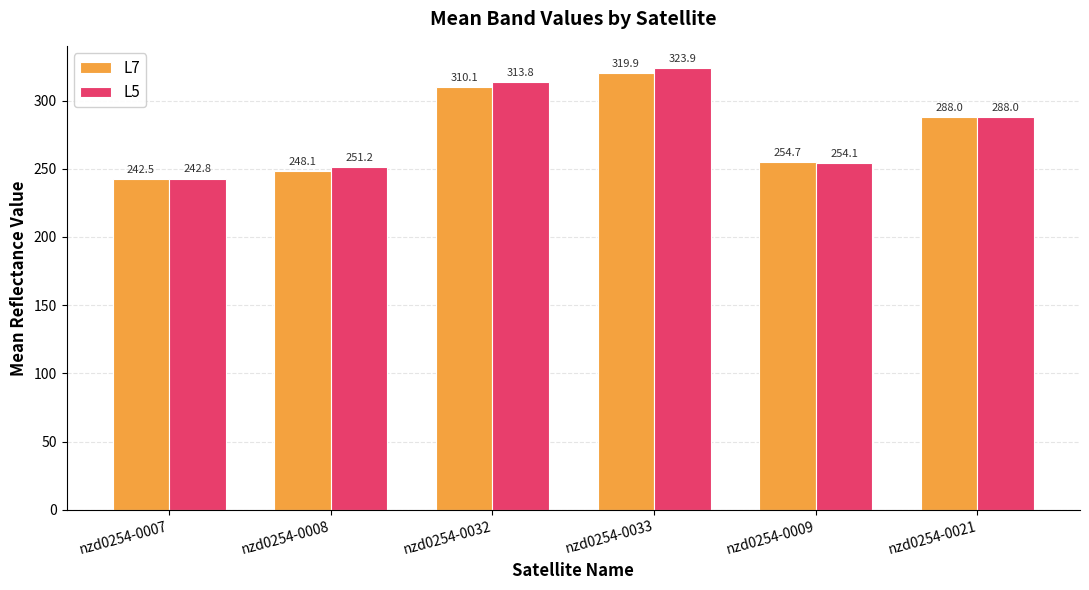

What position from the left is nzd0254-0021?

6